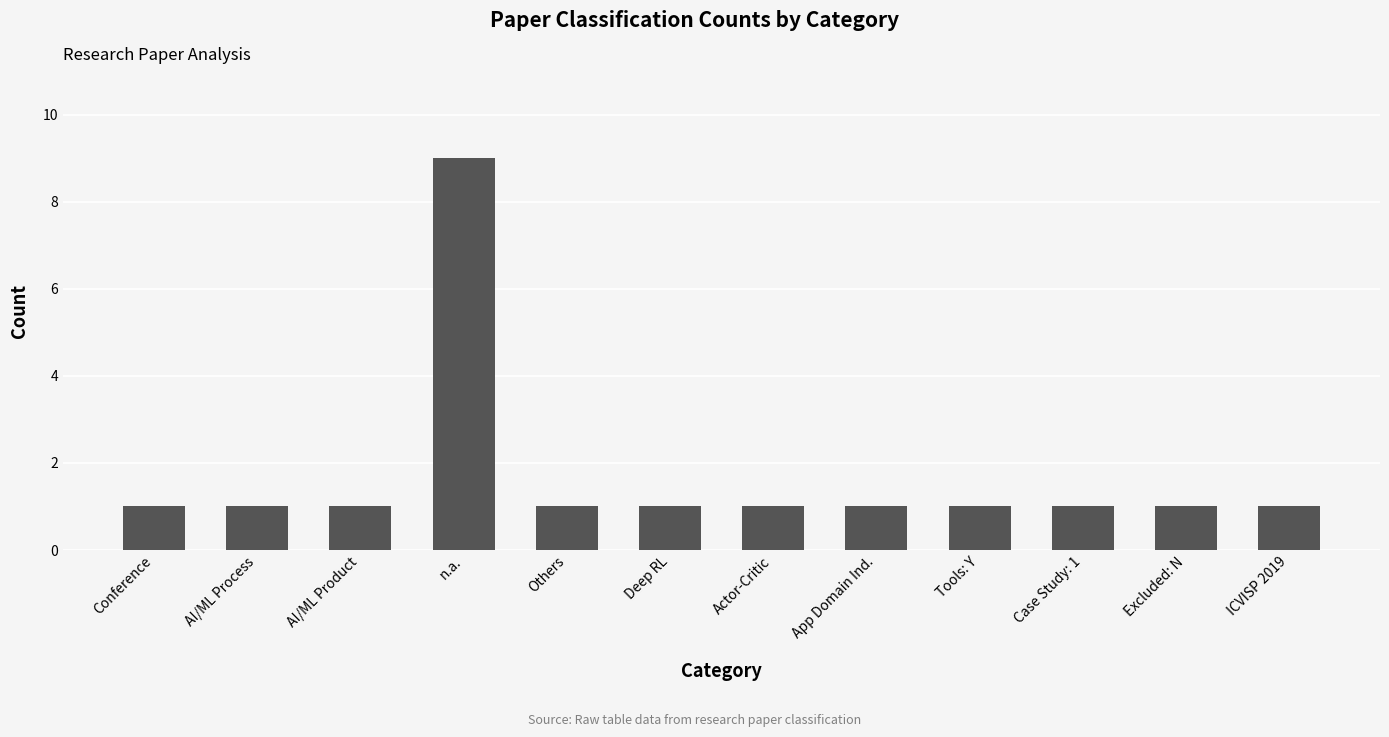

Reading left to right, list all the values displayed in this chart.

Conference=1	AI/ML Process=1	AI/ML Product=1	n.a.=9	Others=1	Deep RL=1	Actor-Critic=1	App Domain Ind.=1	Tools: Y=1	Case Study: 1=1	Excluded: N=1	ICVISP 2019=1